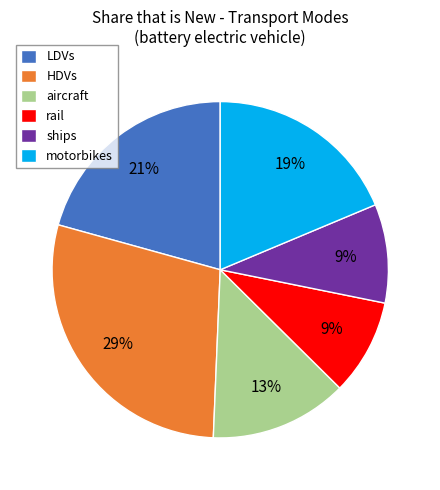

What is the largest slice in the pie chart?

HDVs